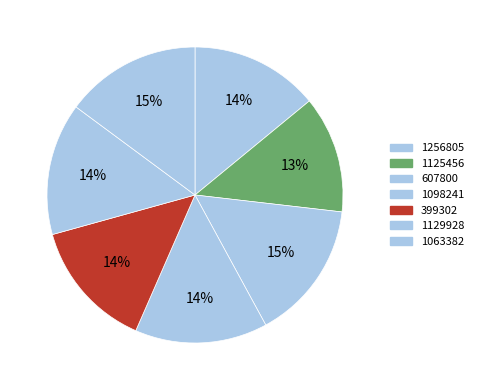

What is the smallest slice in the pie chart?

1125456